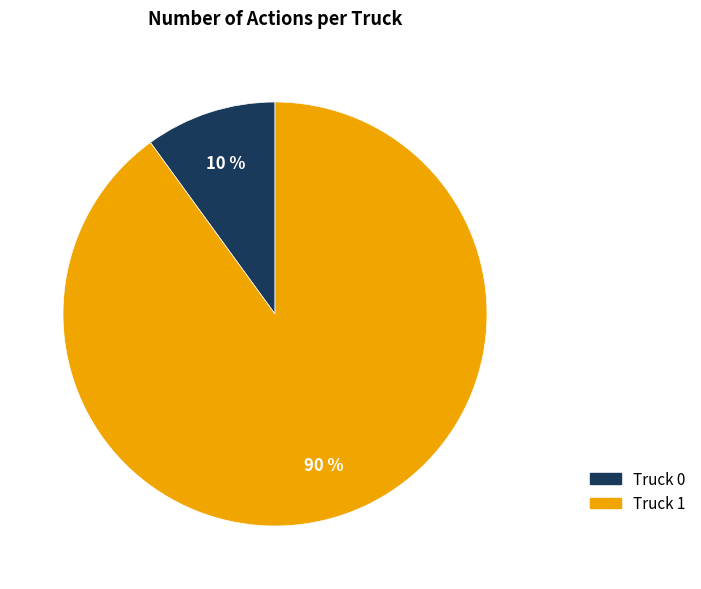

Approximately how many times larger is the value at Truck 0 compared to Truck 1?

0.1